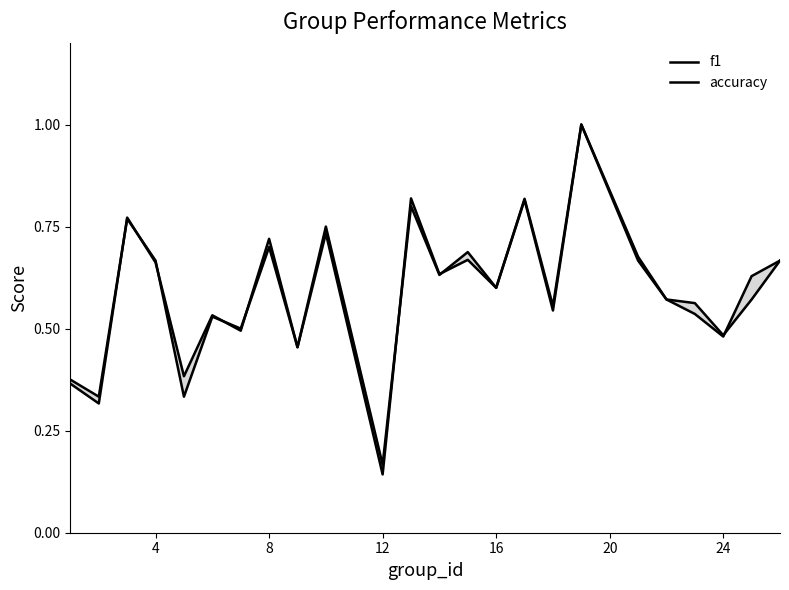

True or false: accuracy and f1 intersect in this chart.

True